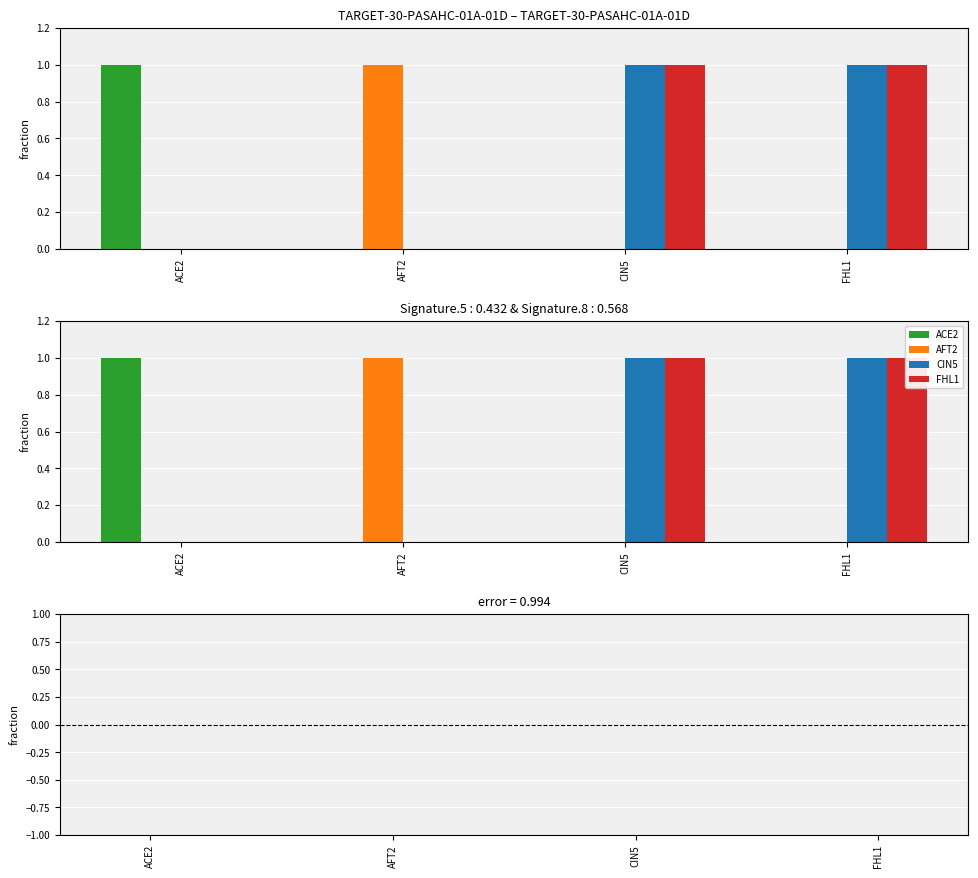

Which series has the widest spread of values?

ACE2